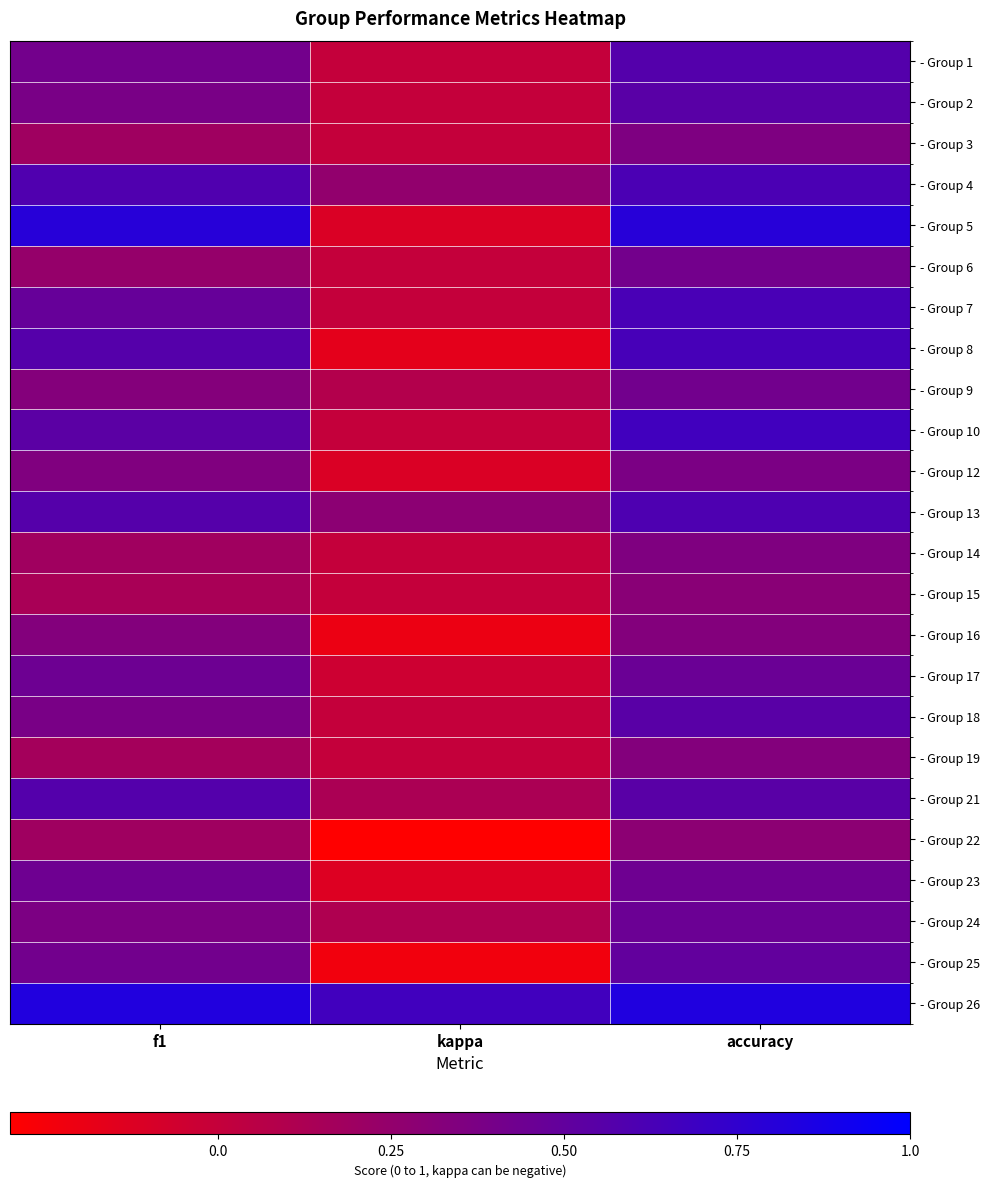

What is the difference between the highest and lowest values at f1?

0.7